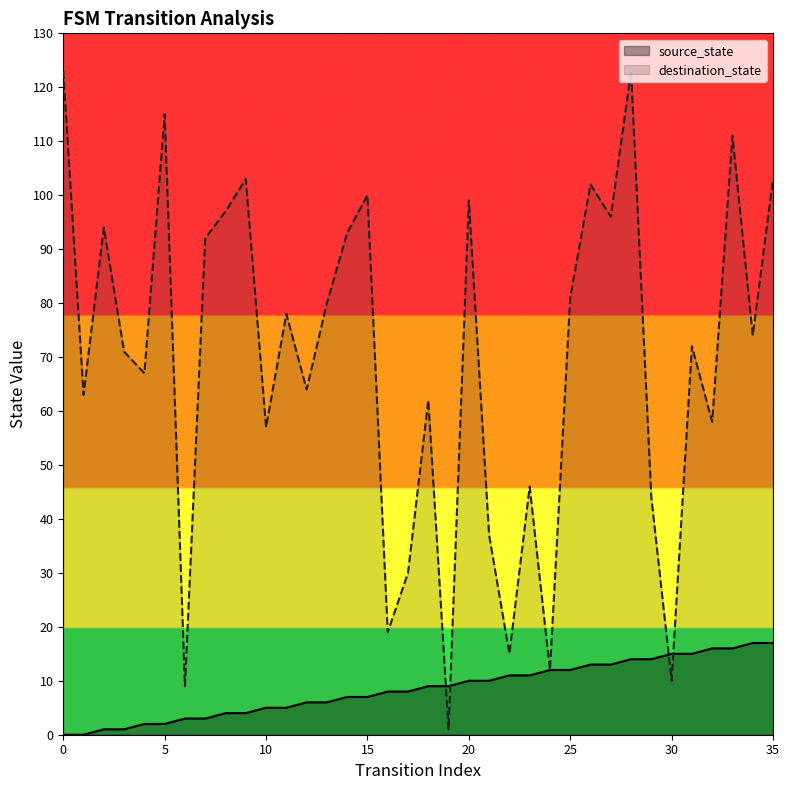

What is the sum of all destination_state values?

2501